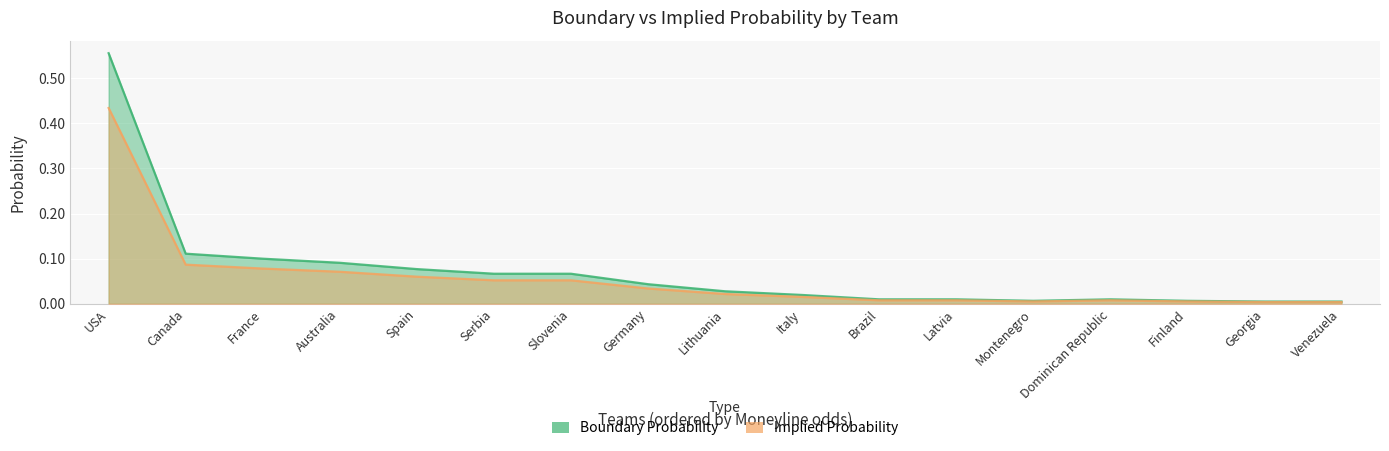

Which series has the largest total across all categories?

Boundary Probability